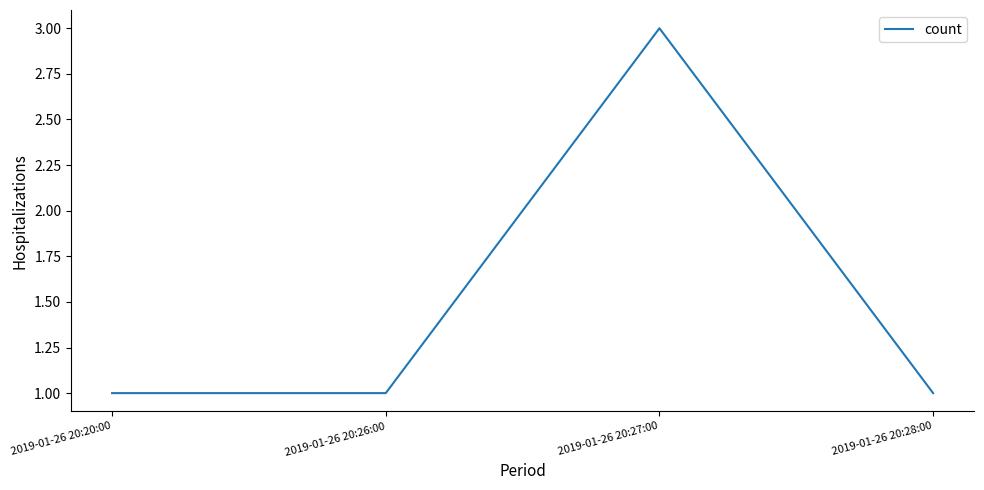

True or false: there are more than 2 points higher than both neighbors.

False